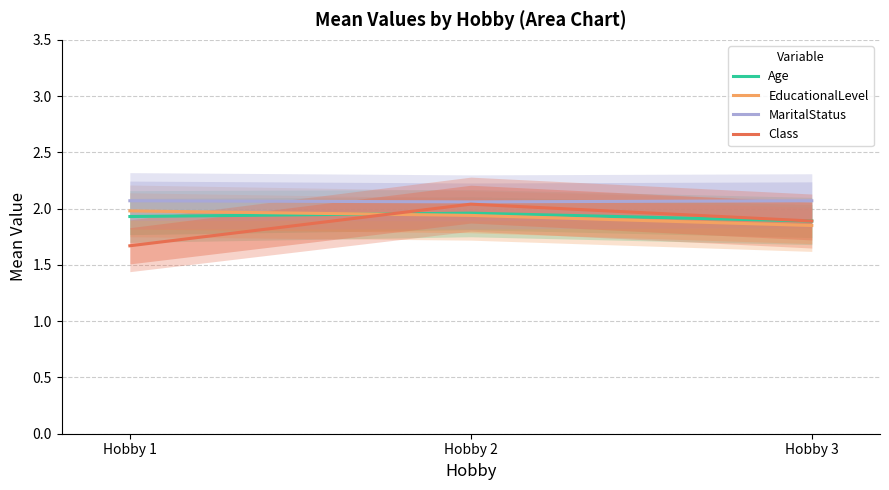

What is the sum of the Class values at Hobby 3 and Hobby 1?

3.6